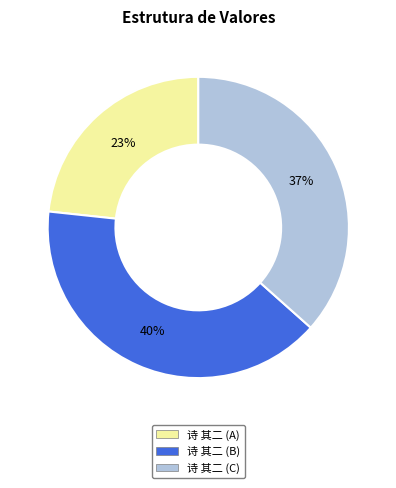

To the nearest percent, what is the average slice percentage?

33%